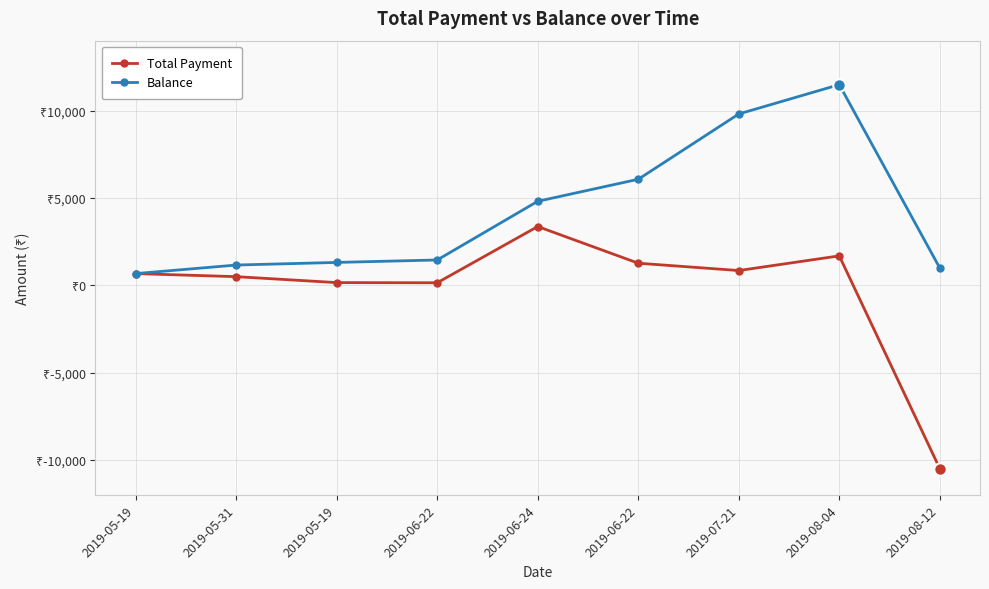

Does the chart have visible grid lines?

Yes